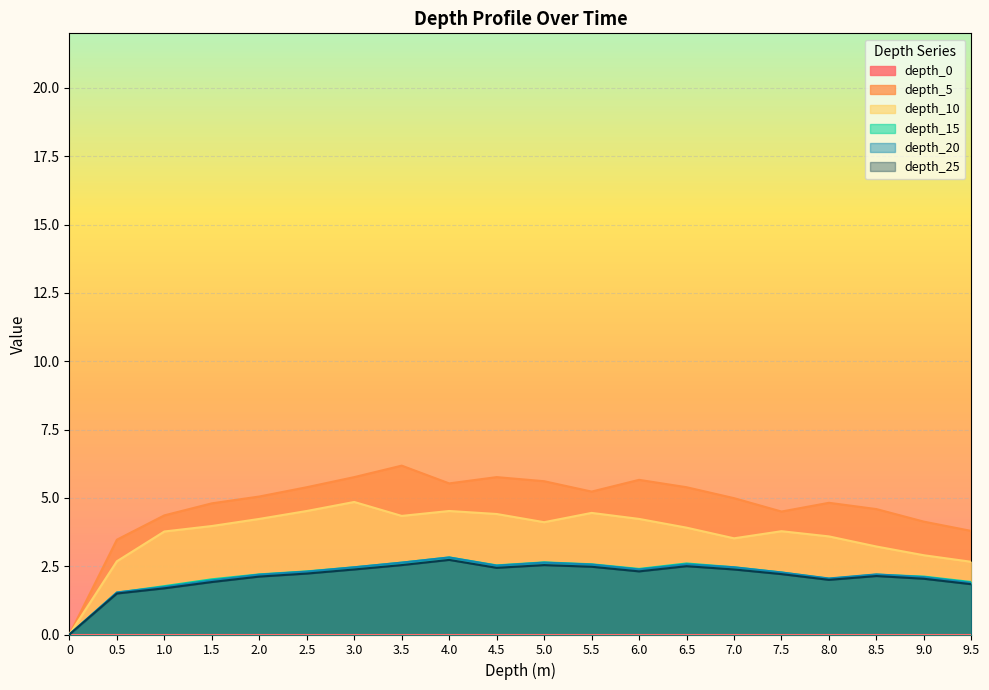

What is the label of the 9th point from the right?

5.5